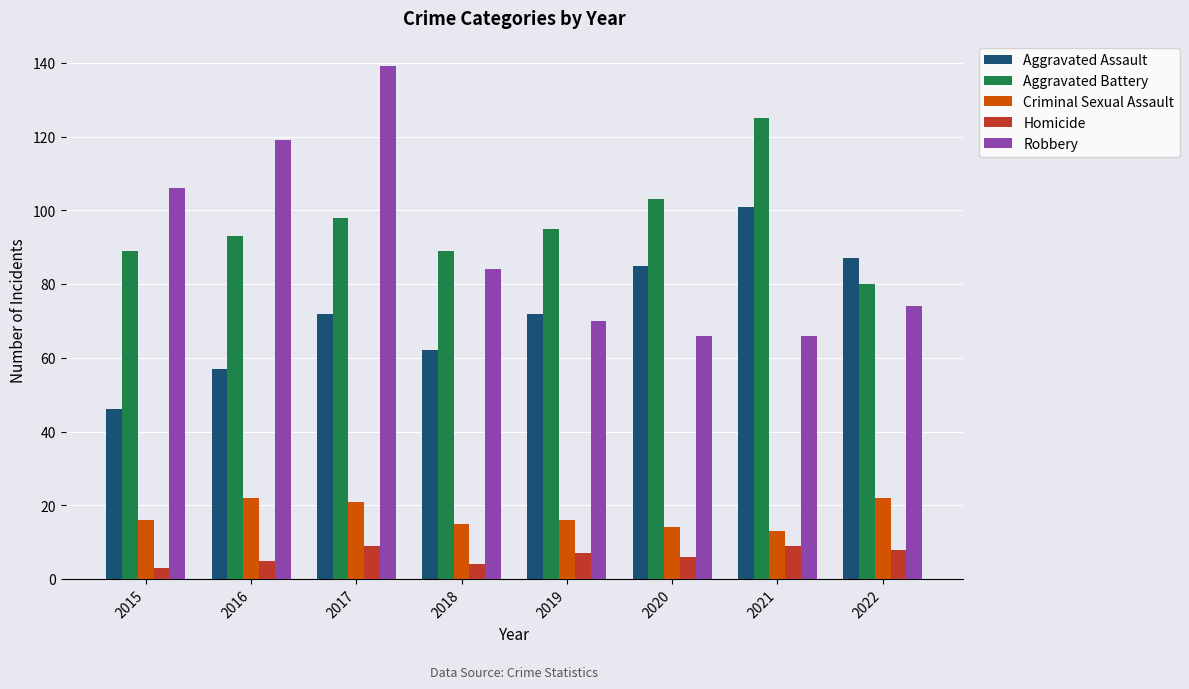

What is the average value of the Homicide series?

6